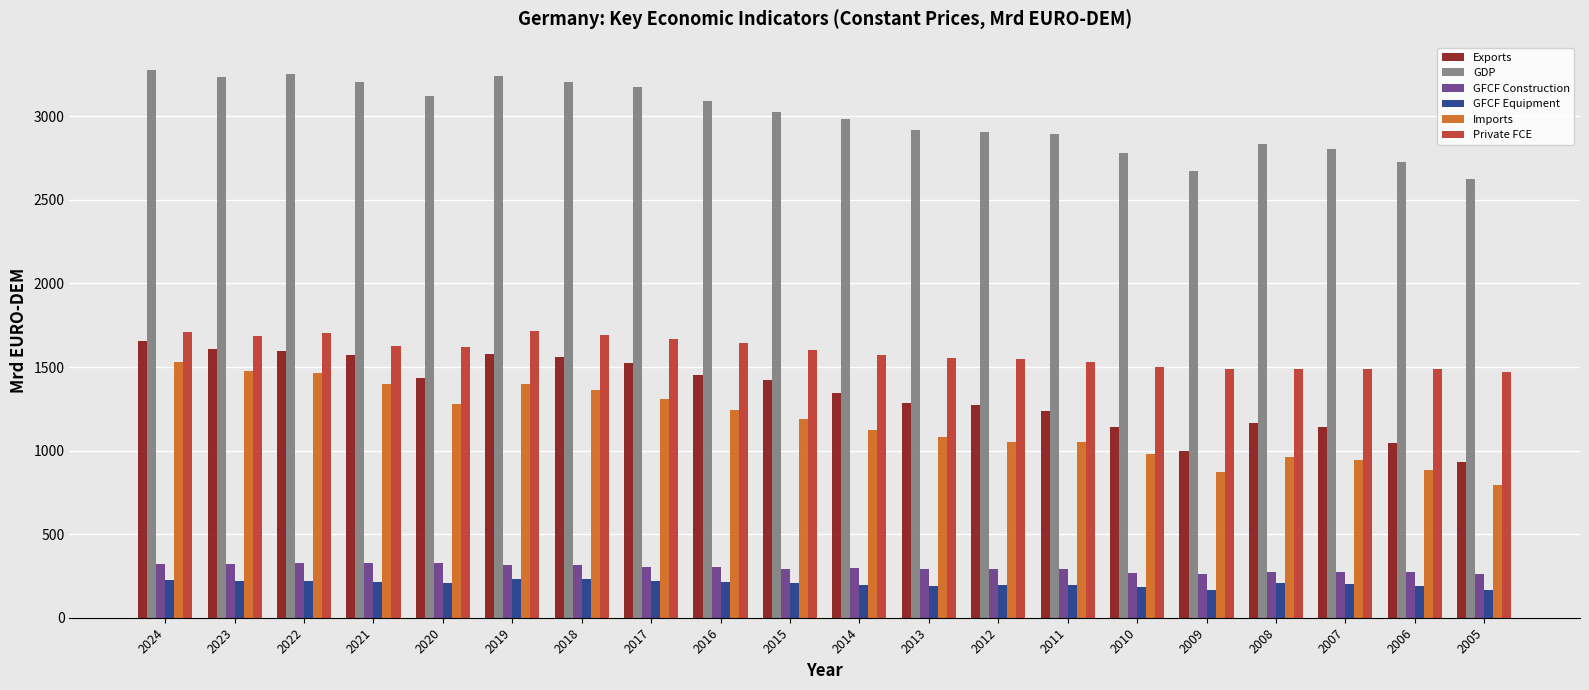

Where does the Private FCE series first go above 1603?

2024